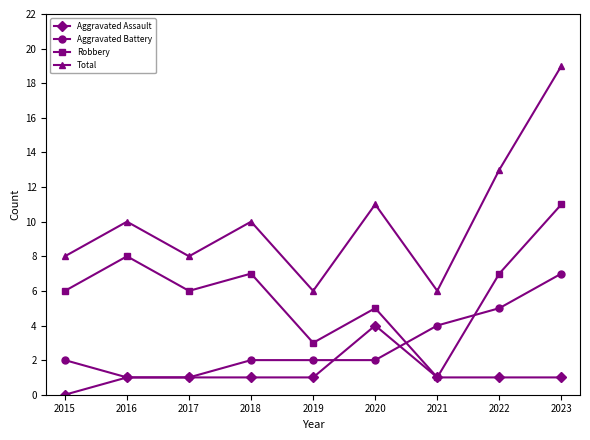

What is the approximate value of Aggravated Assault at 2020?

4